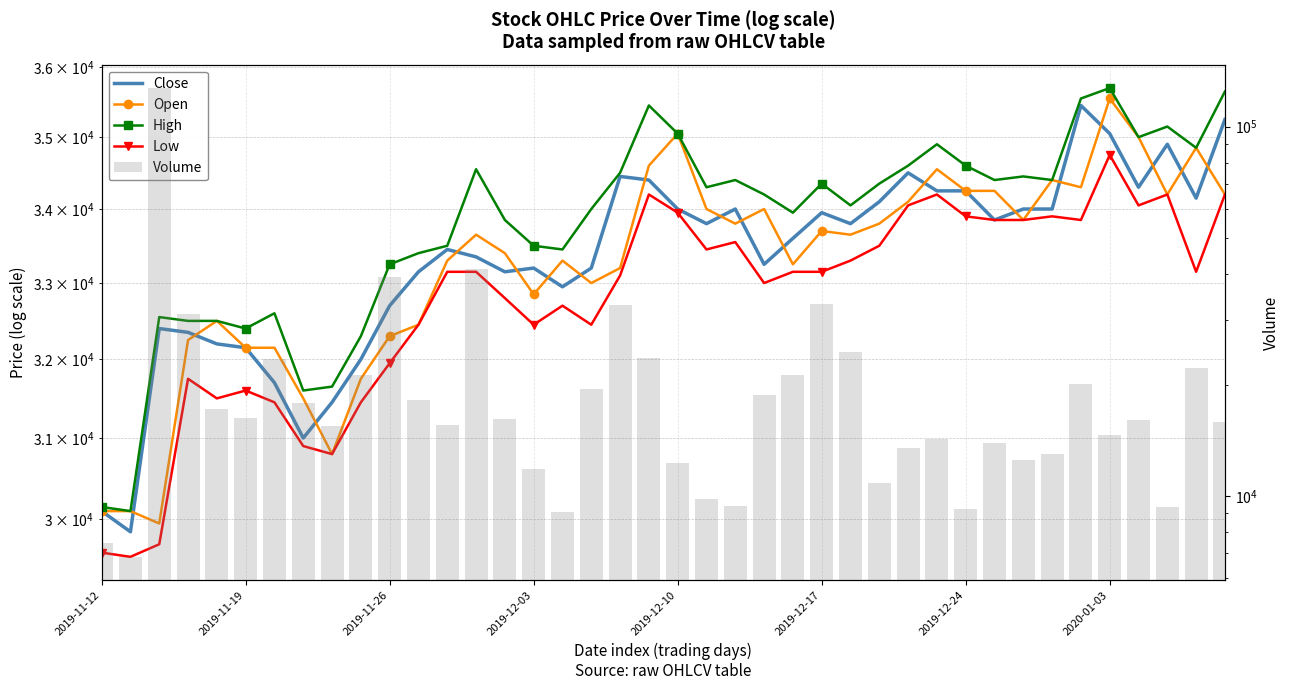

What is the average value of the Close series?

33341